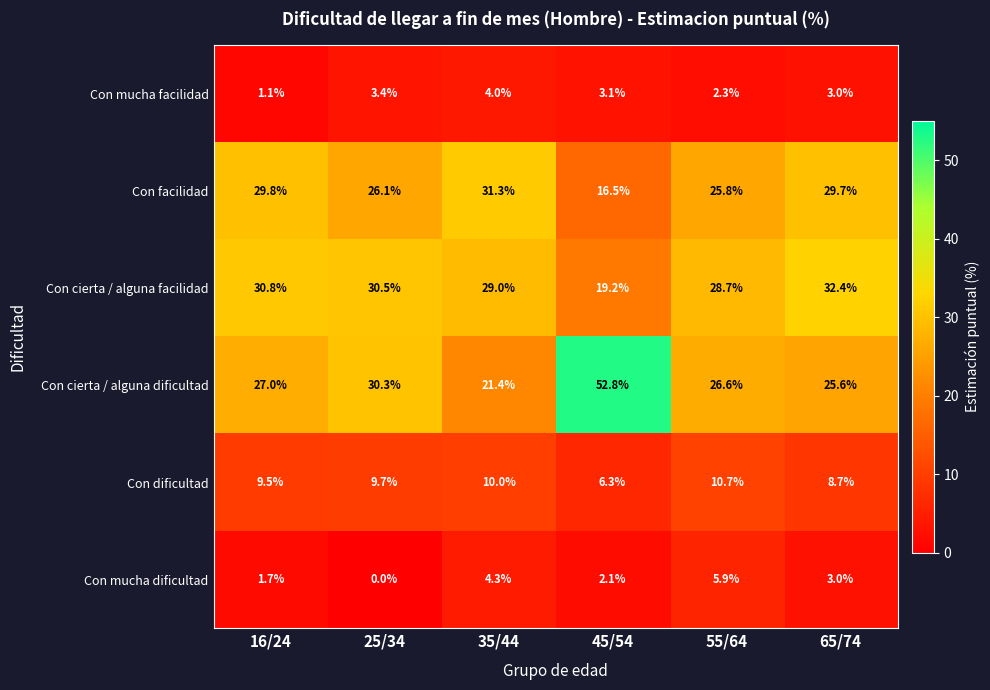

The Con facilidad series shows 21.7 at 35/44. True or false?

False